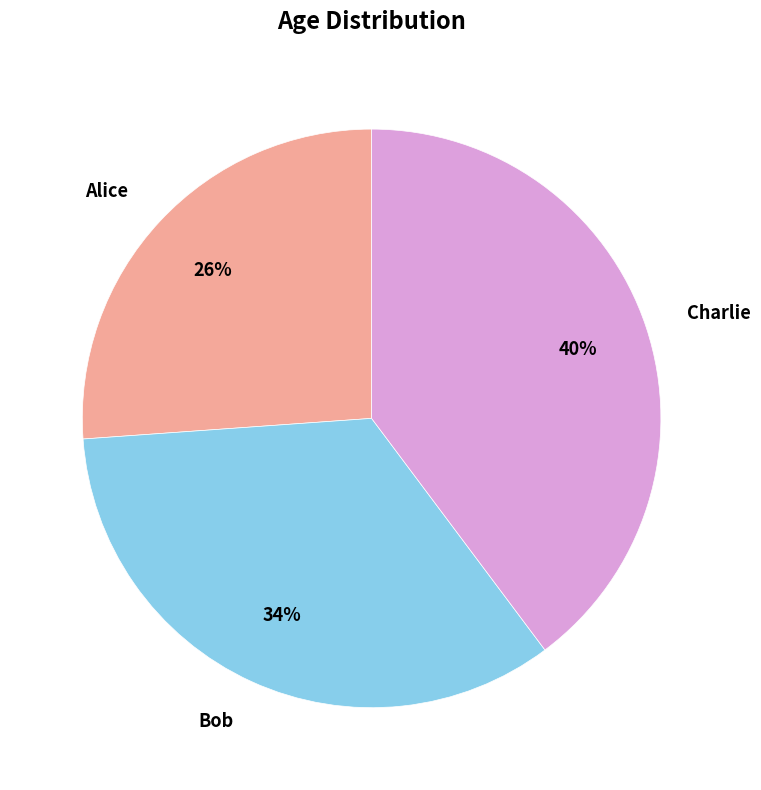

To the nearest percent, what is the combined percentage of Bob and Alice?

60%